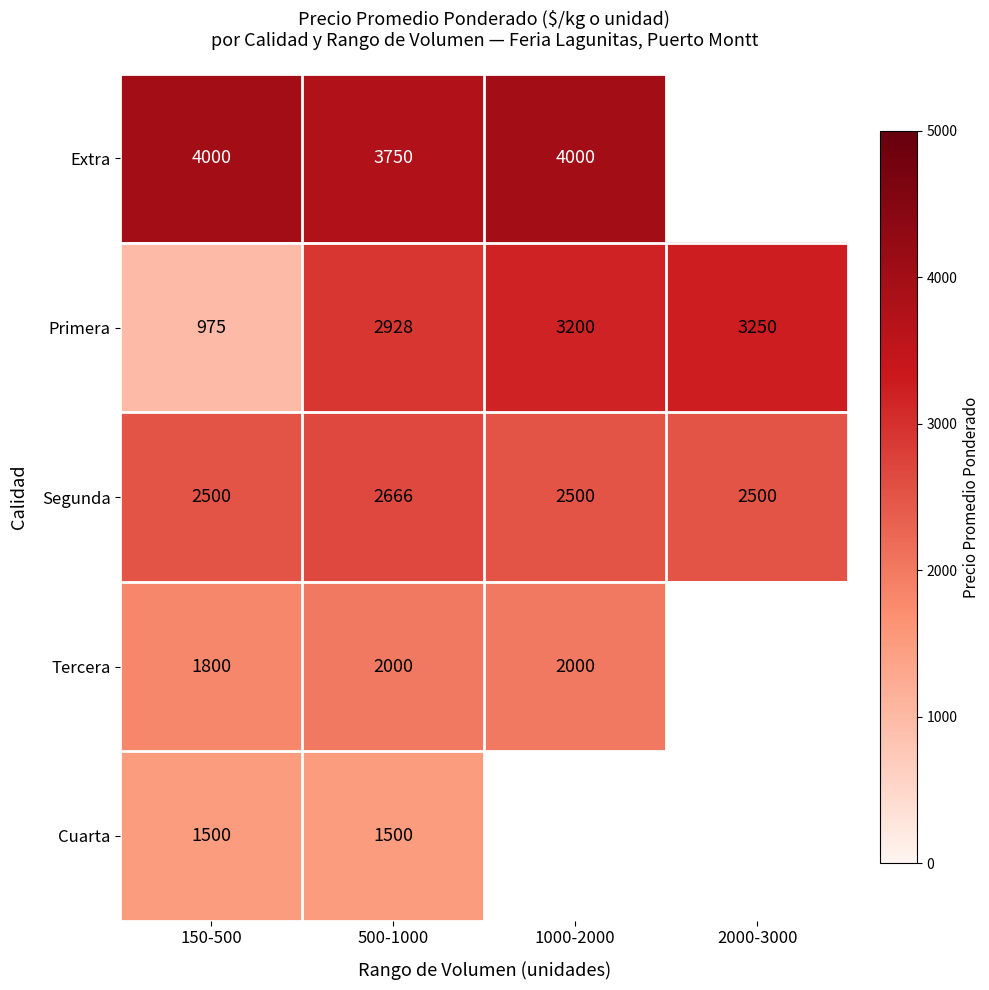

Is it true that Extra equals 5966.8 at 150-500?

False